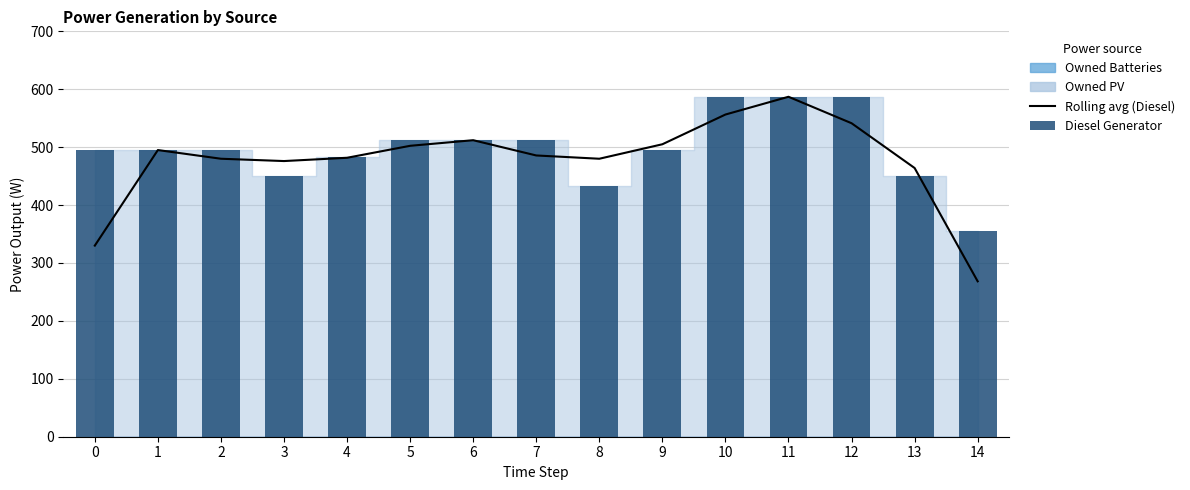

What is the minimum value for Diesel Generator?

355.0